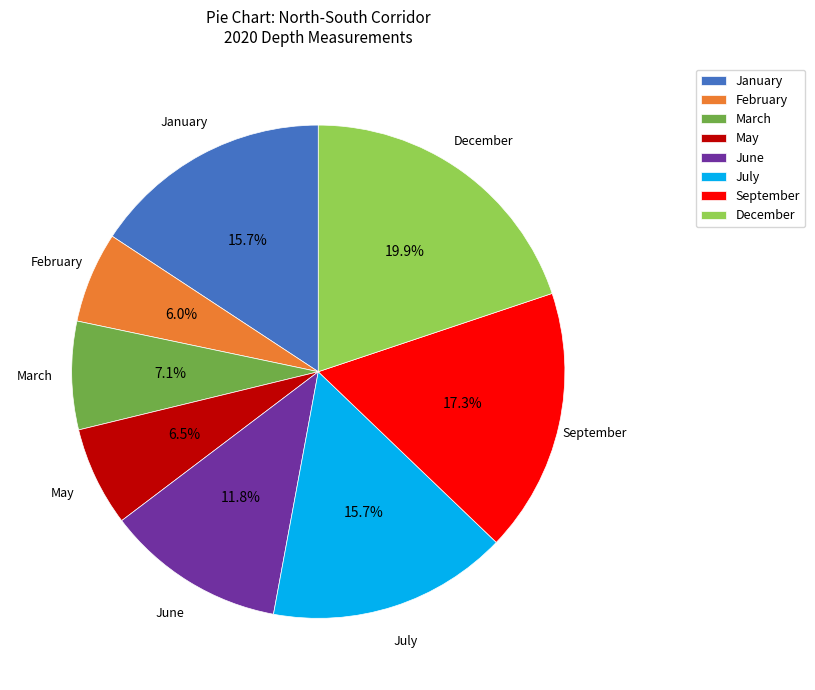

What is the ratio of the value at March to the value at May?

1.1